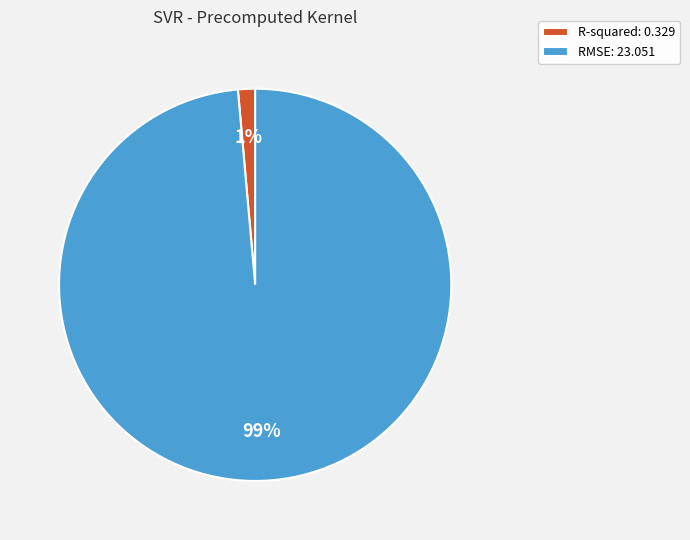

Between RMSE: 23.051 and R-squared: 0.329, which is larger?

RMSE: 23.051